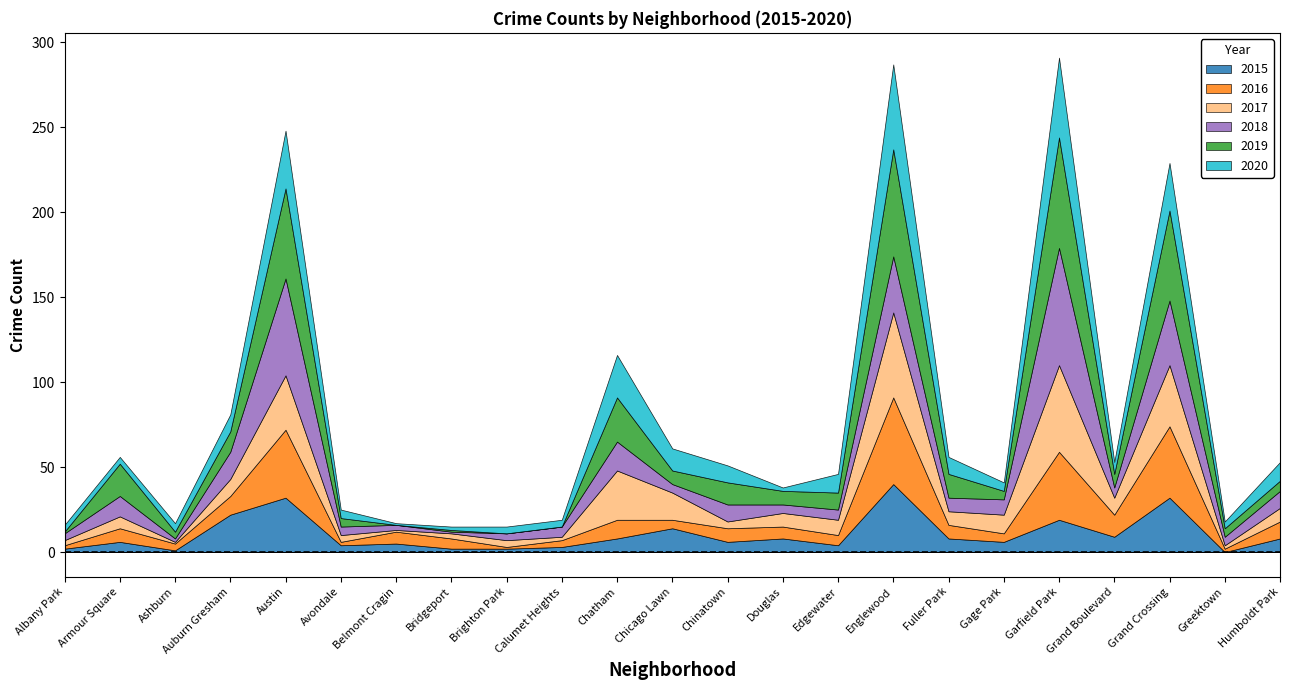

Does the chart have visible grid lines?

No